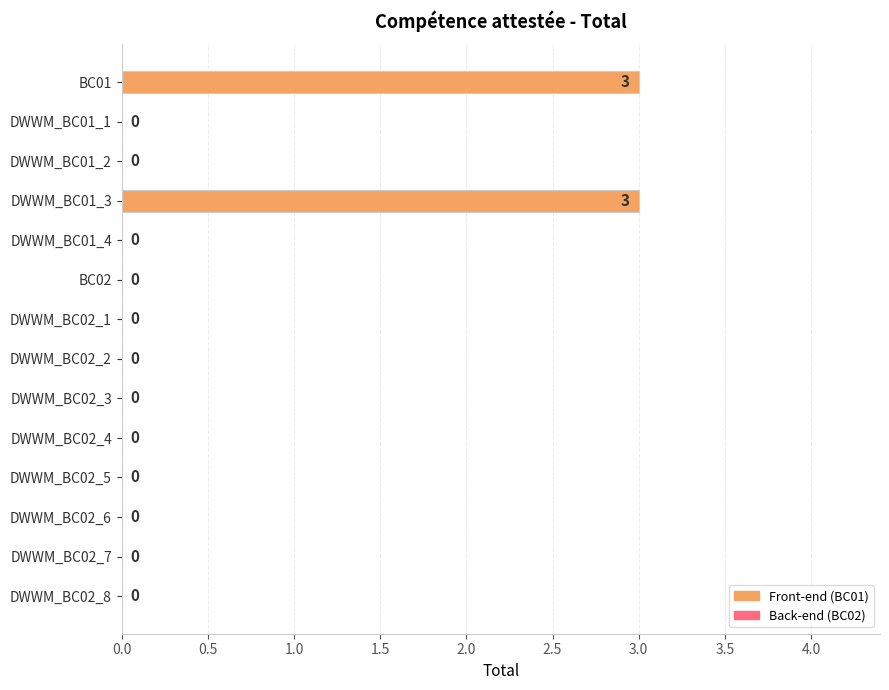

How many values are between 0 and 1?

12